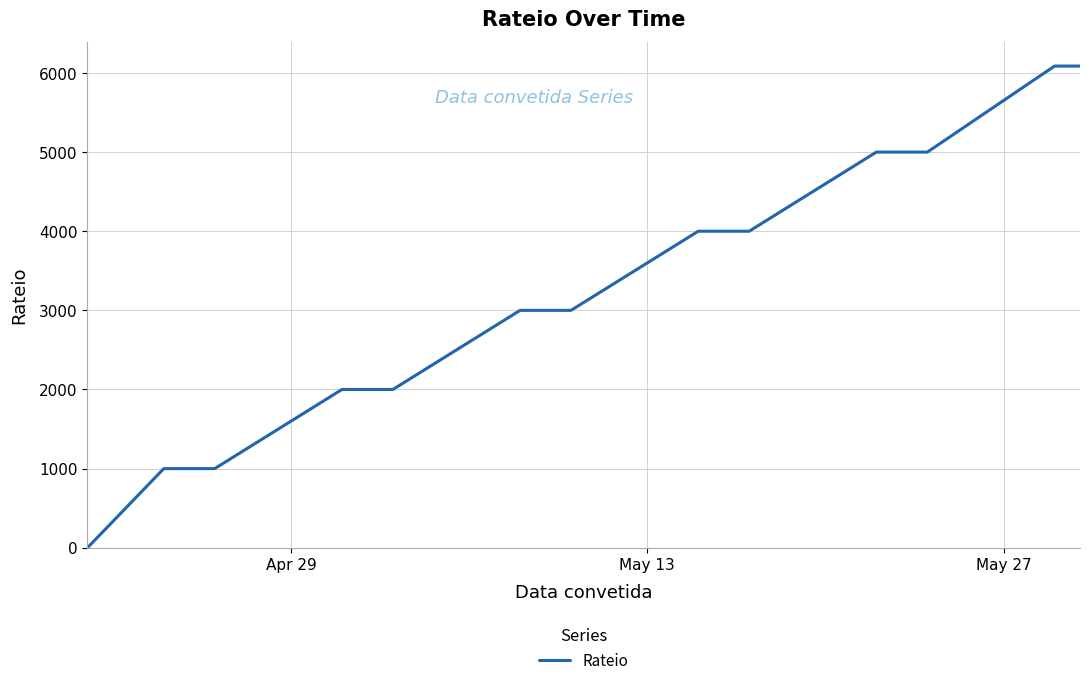

What is the difference between the maximum and minimum values?

6087